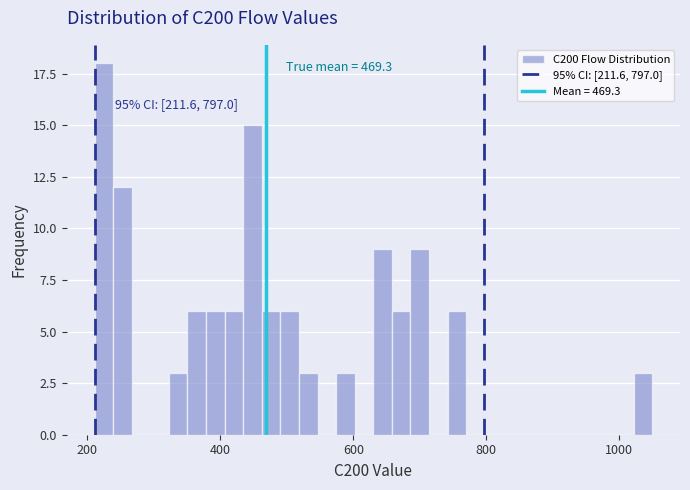

Around what value on the x-axis is the tallest bar? Give the approximate position of its centre, as read against the axis.

220